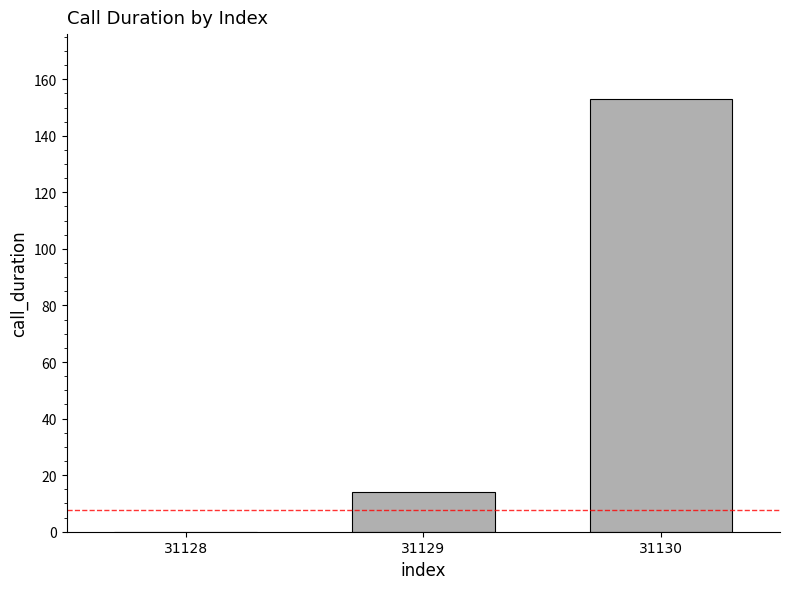

Is it true that the value at 31129 is 4?

False